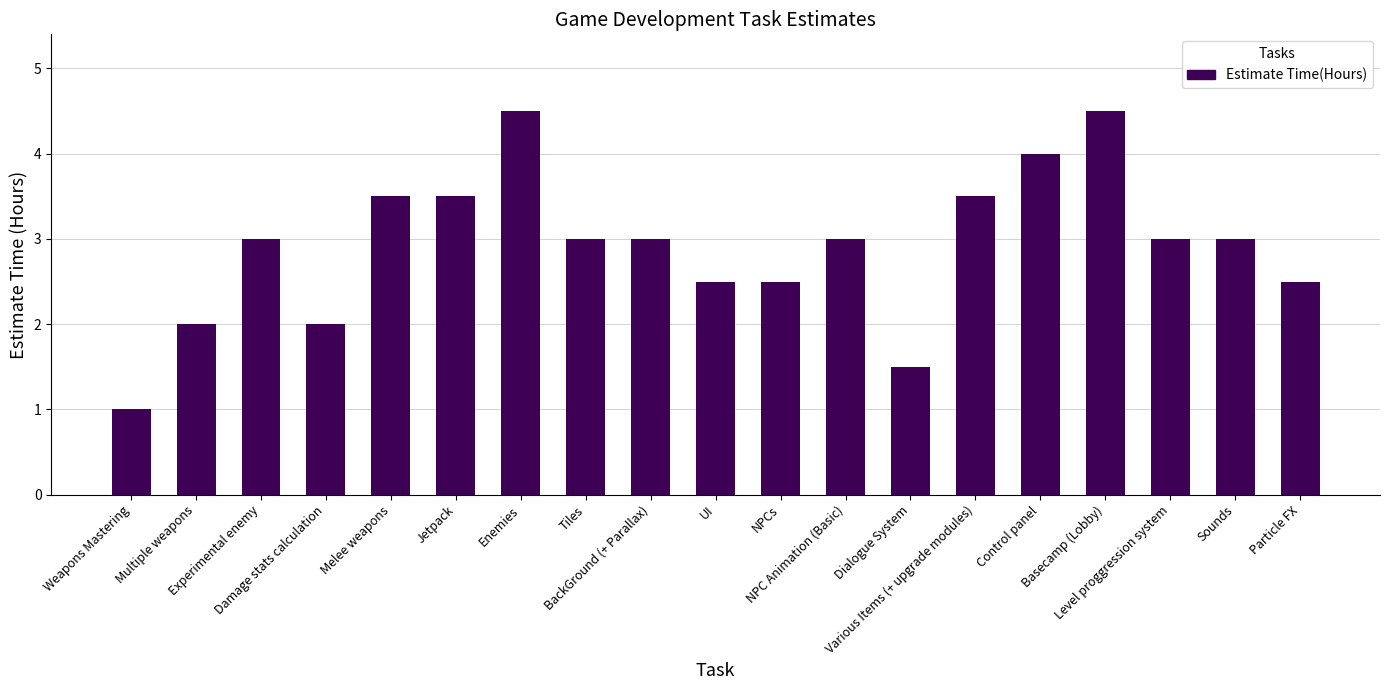

What is the minimum value shown in the chart?

1.0